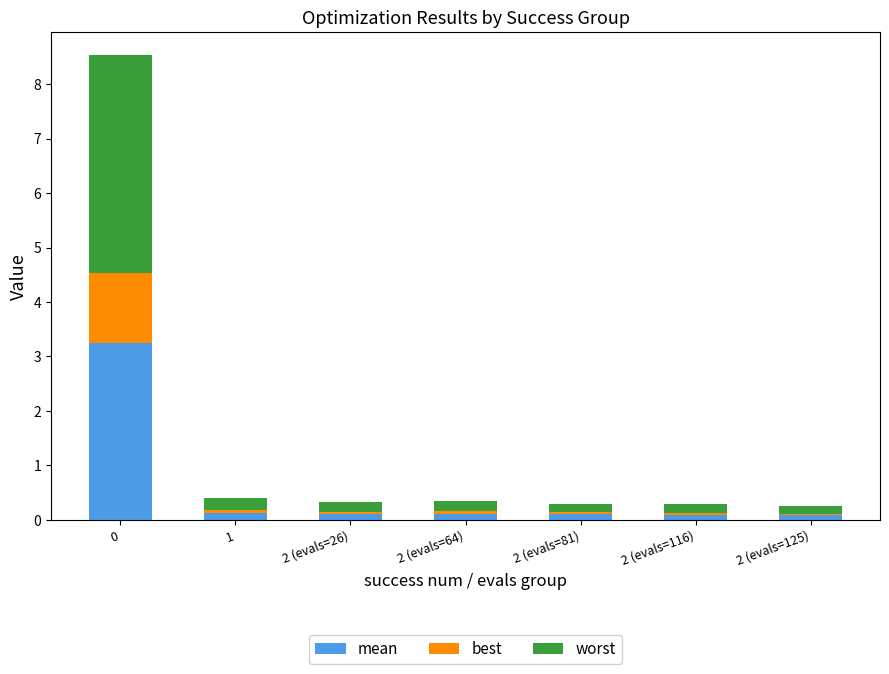

What is the total value across all series at 0?

8.5